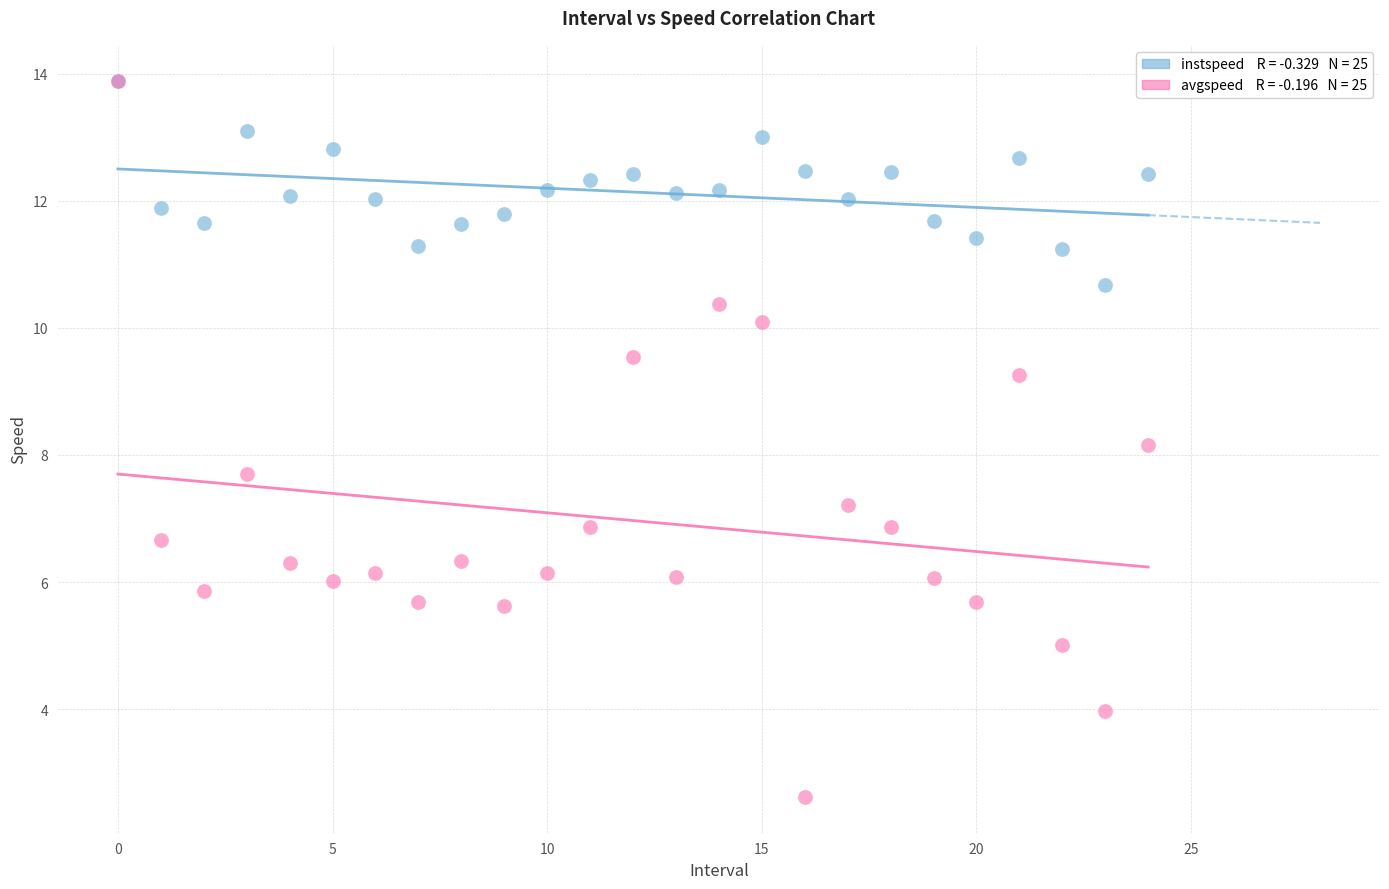

Across all series, what Y value is closest to 8?

8.2